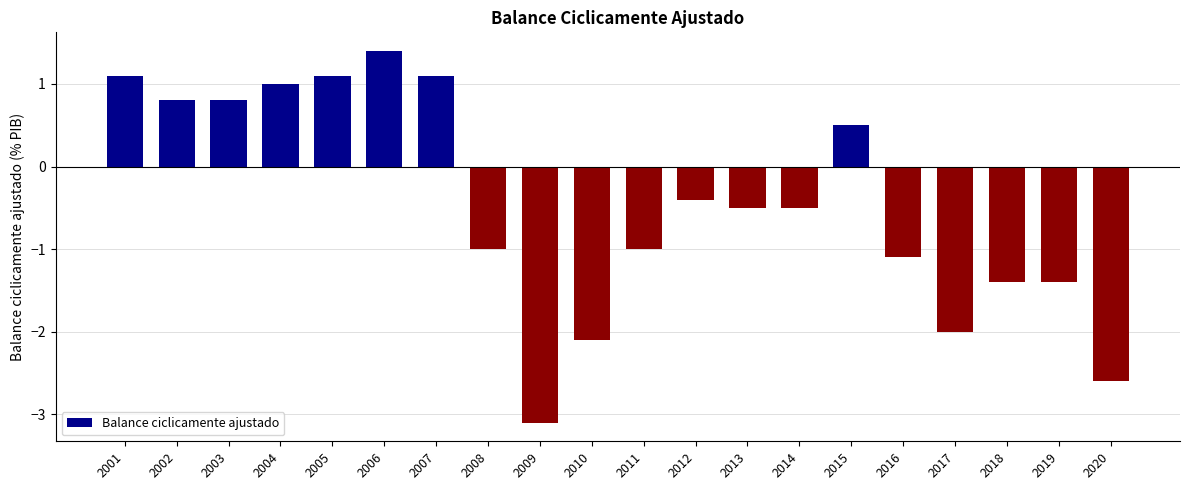

What is the average value?

-0.5